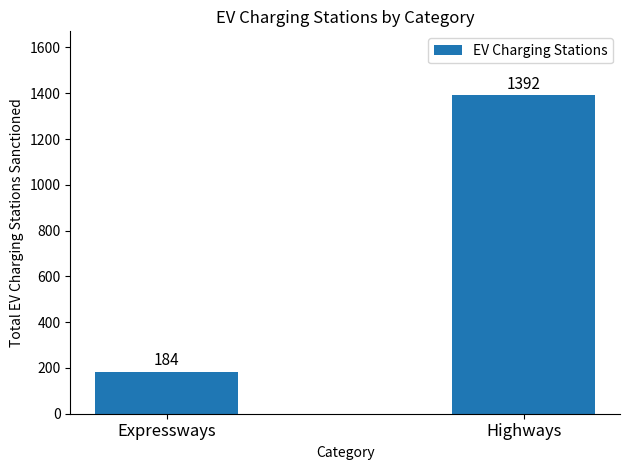

What is the change in value from Expressways to Highways?

+1208